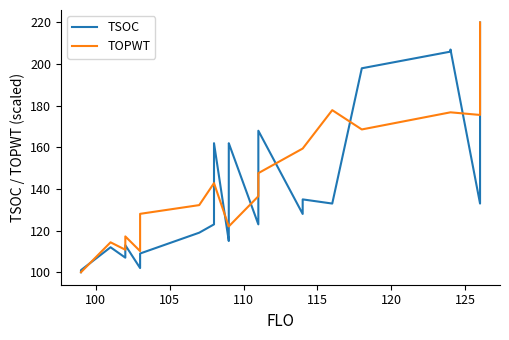

The TSOC series shows 276.4 at 24. True or false?

False